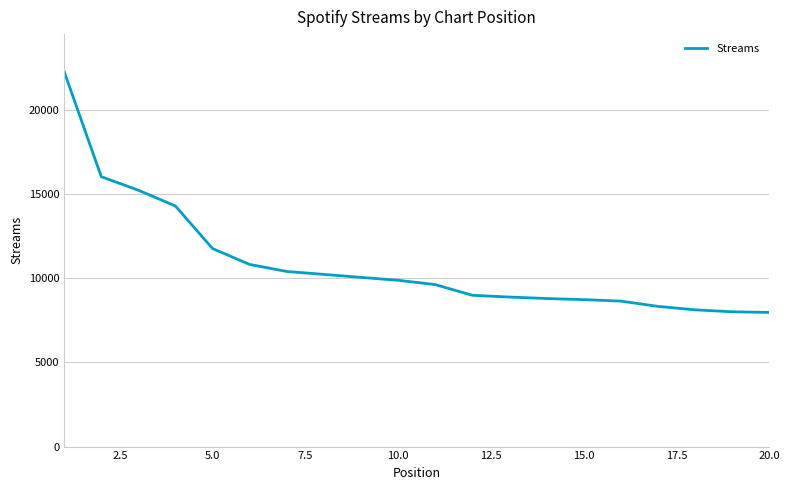

What is the greatest value displayed?

22253